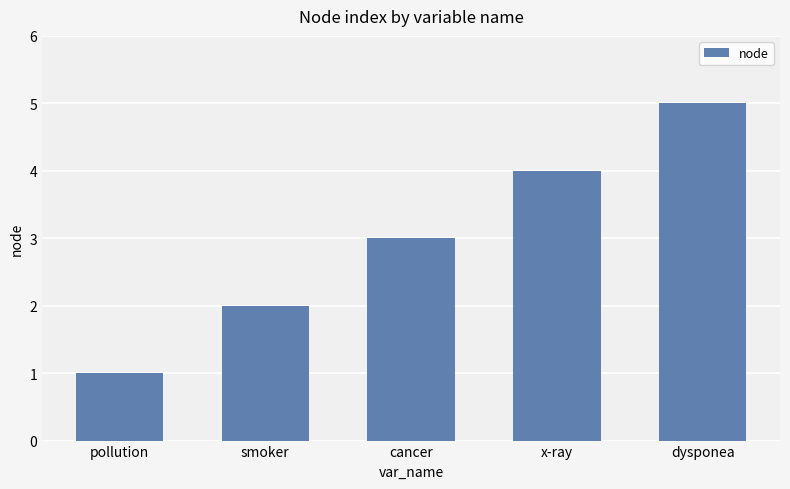

How many values are between 2 and 4?

3